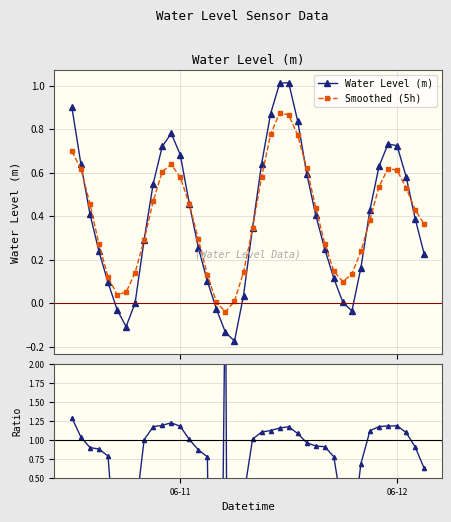

How many categories are shown in the chart?

40